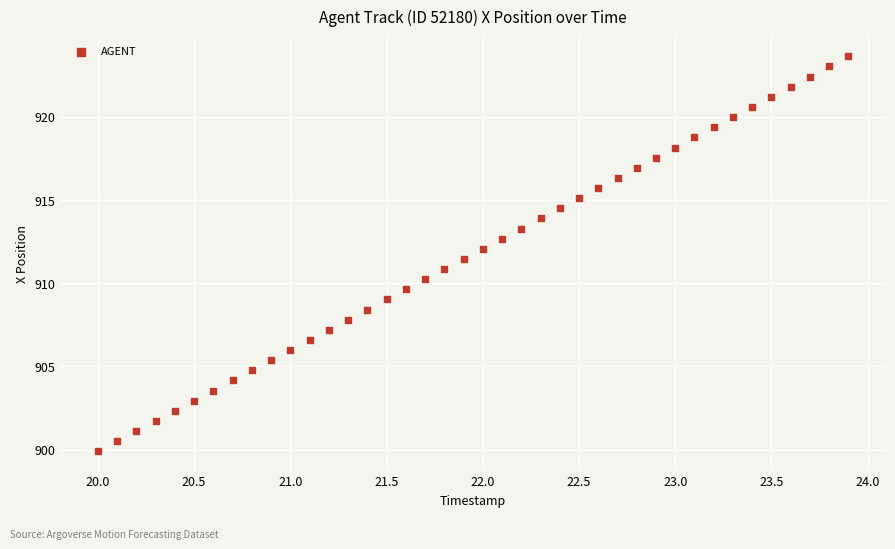

What is the range of Y values (max minus min)?

23.7